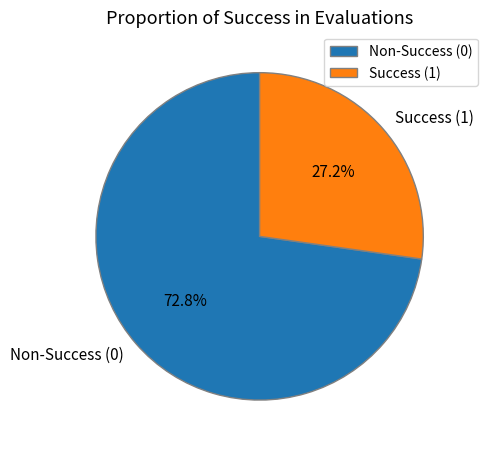

What is the smallest slice in the pie chart?

Success (1)